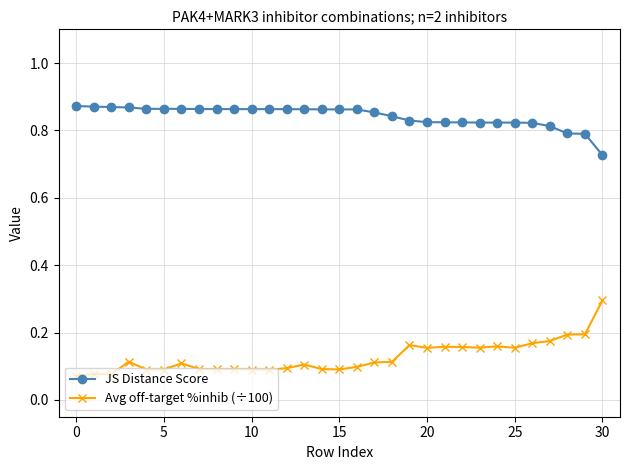

True or false: Avg off-target %inhib (÷100) and JS Distance Score cross at least once.

False